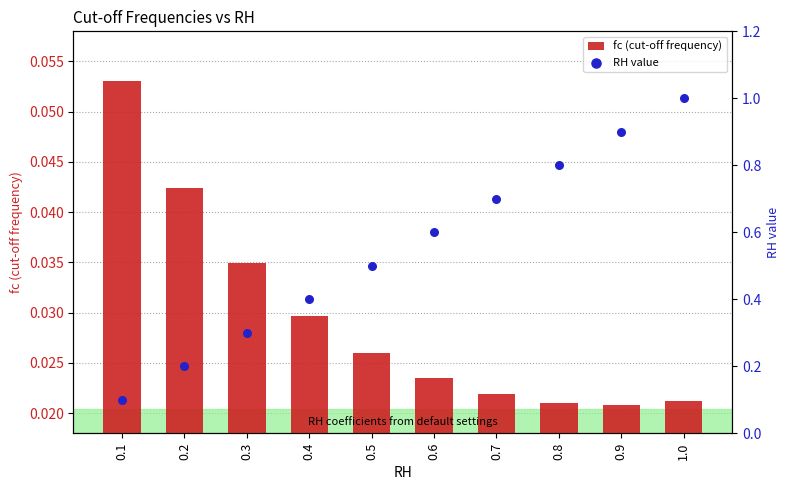

What are all the series names shown in the legend?

fc (cut-off frequency), RH value